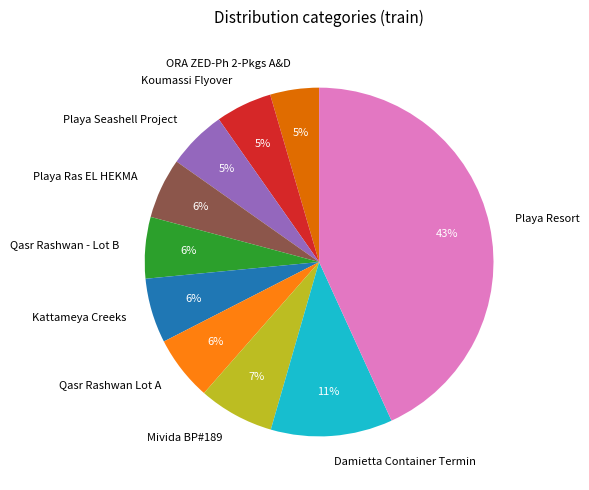

Which slice is the largest?

Playa Resort